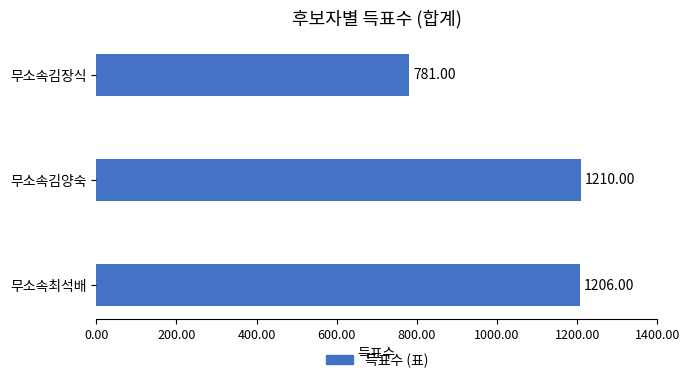

What is the difference between the maximum and second lowest values?

4